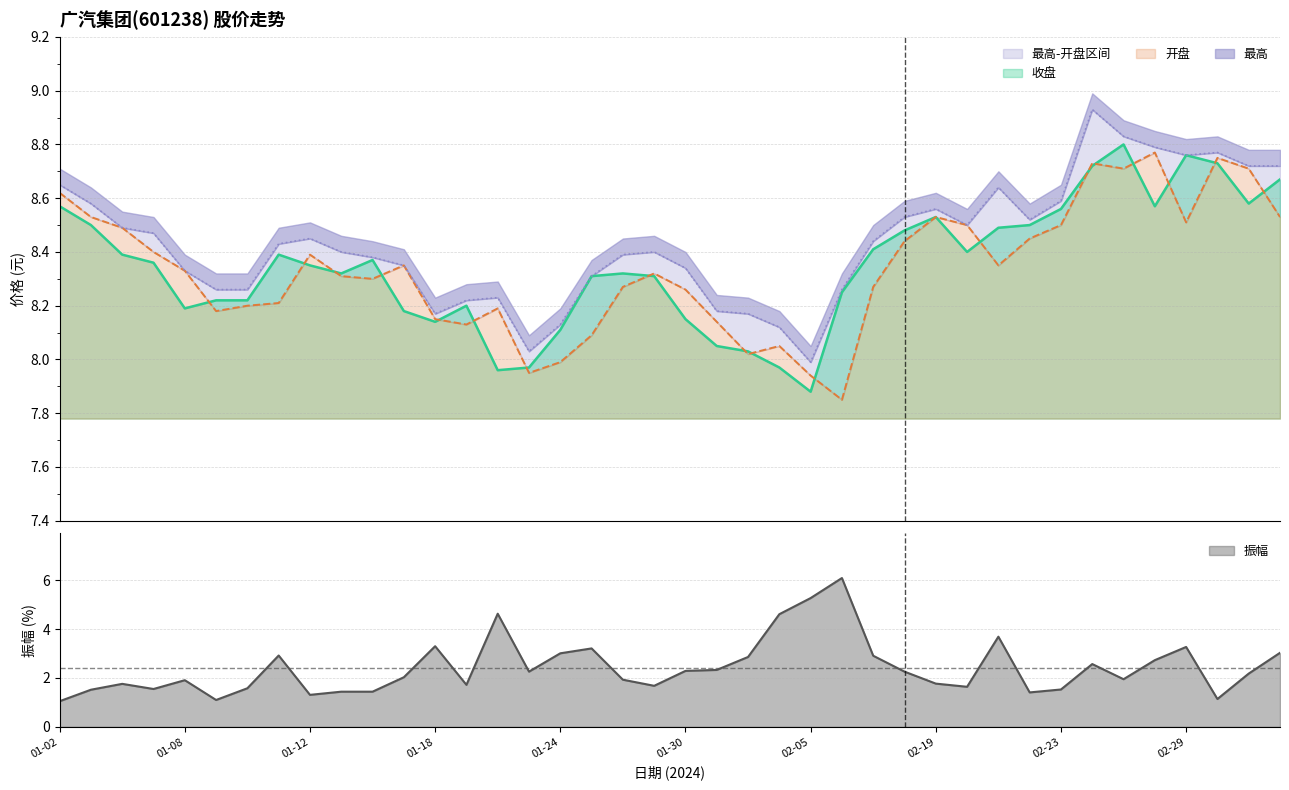

Between 23 and 39, which is larger?

39